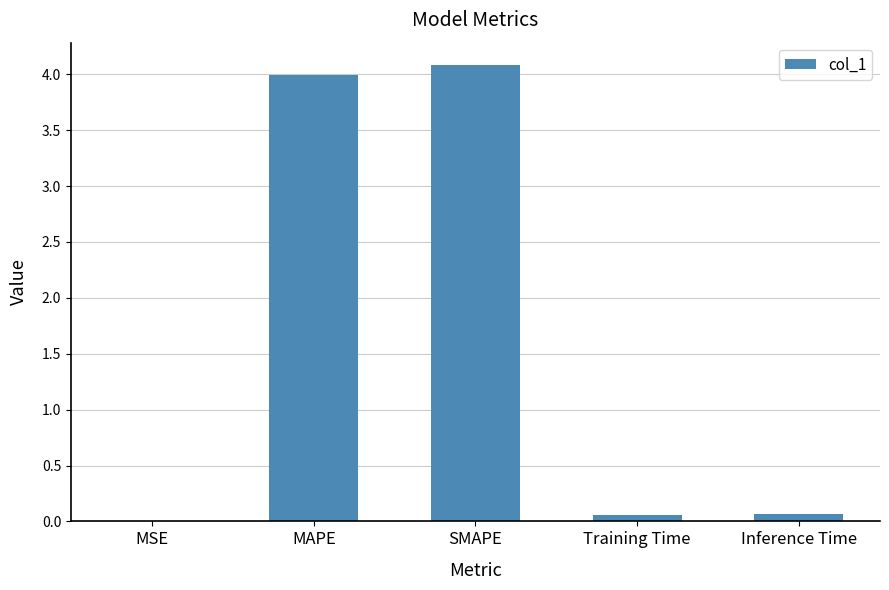

What is the greatest value displayed?

4.1